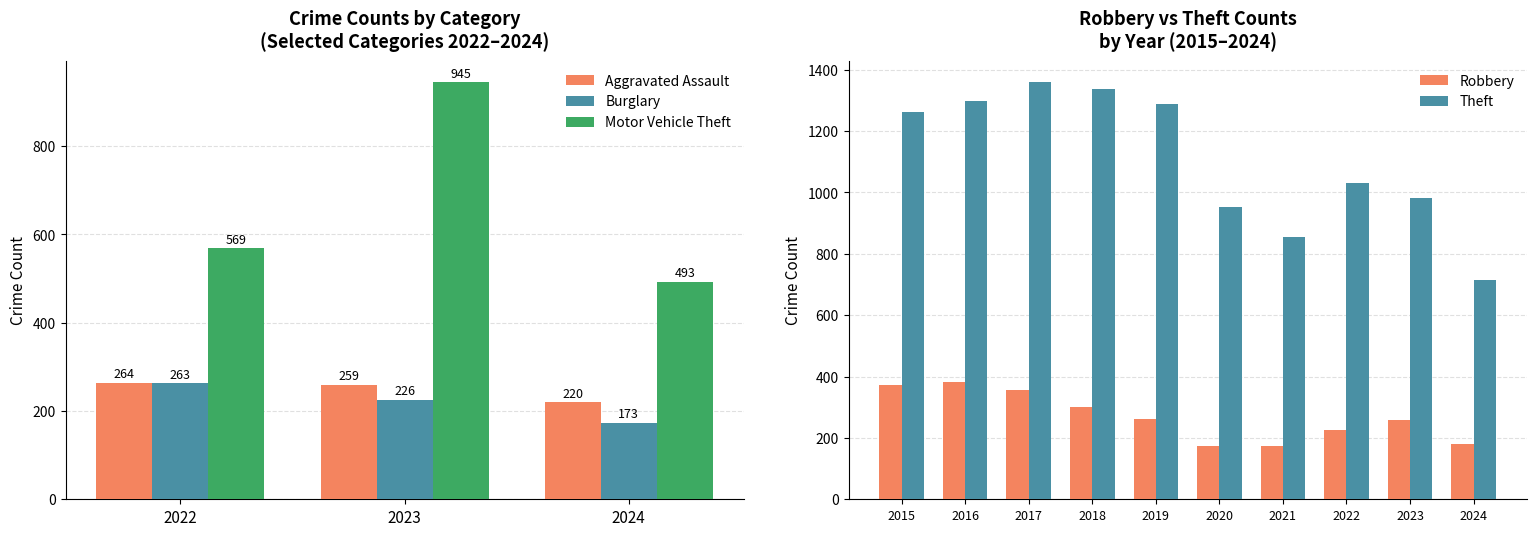

What is the difference between the Motor Vehicle Theft values at 2024 and 2023?

452